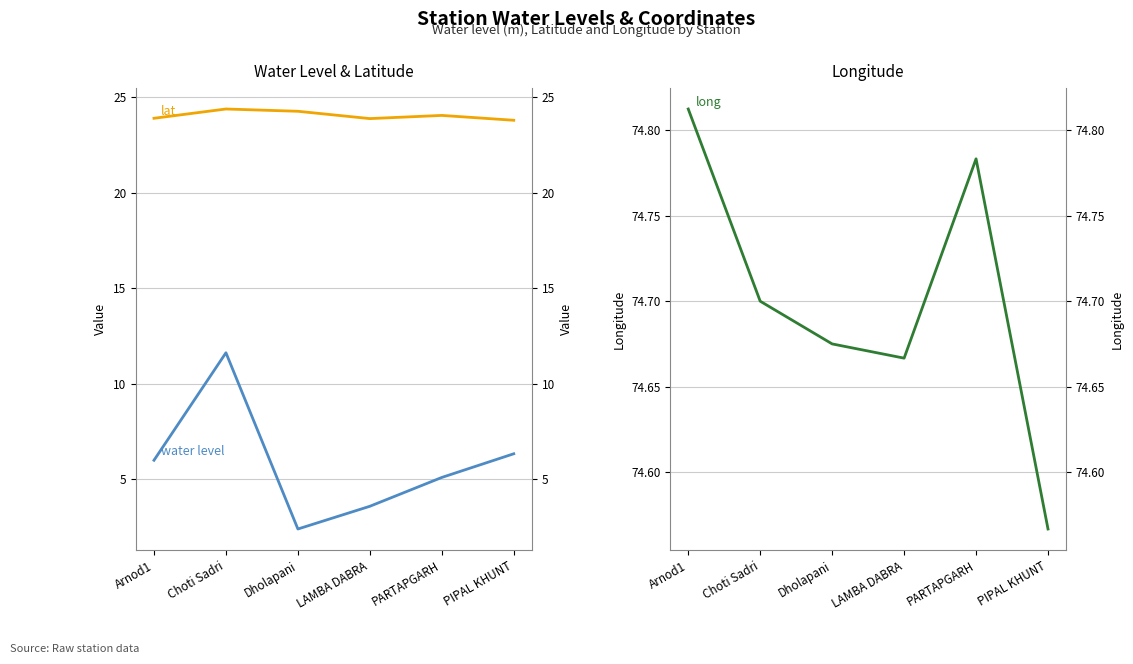

What is the minimum value shown in the chart?

2.4